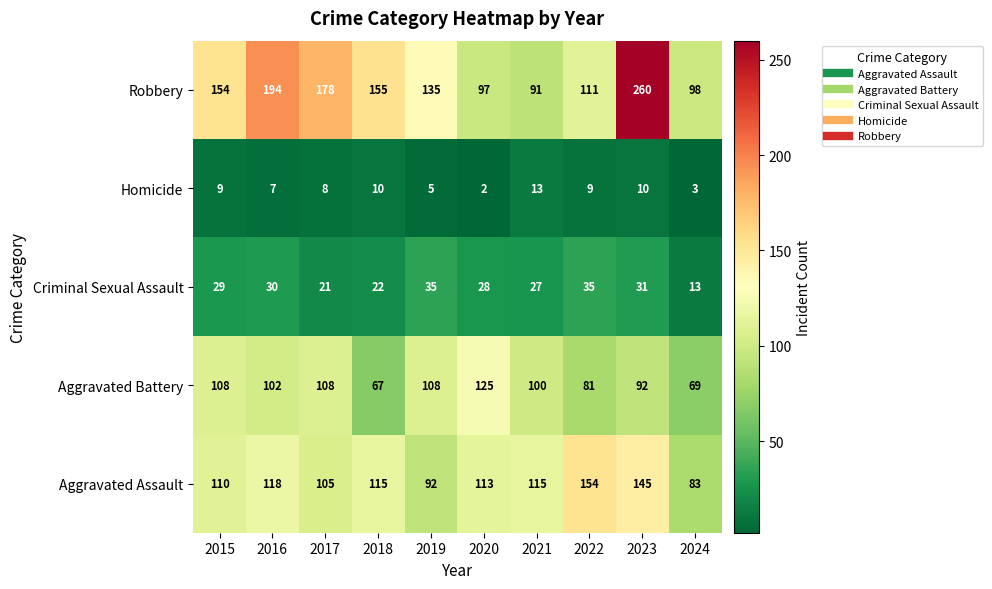

At how many categories does at least one series exceed 28?

10